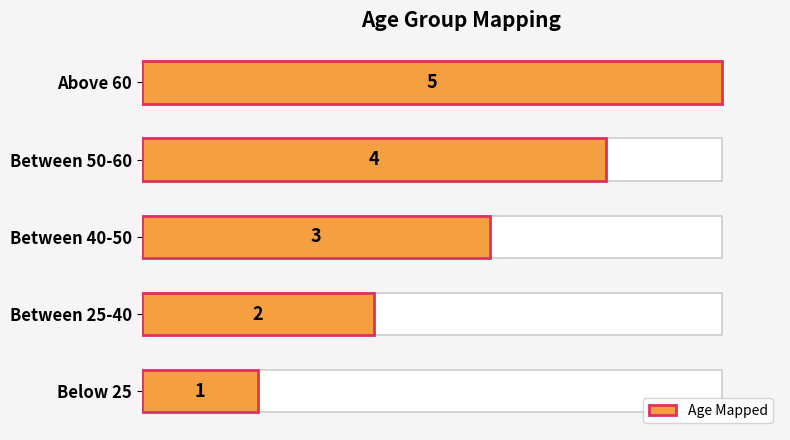

What is the minimum value shown in the chart?

1